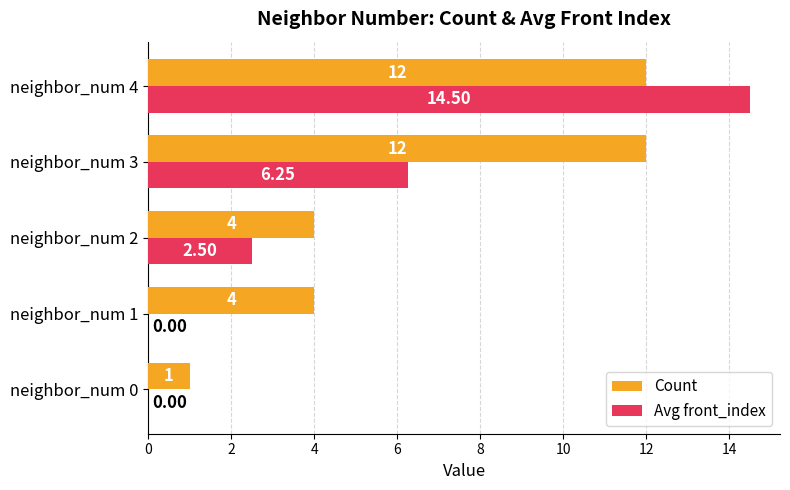

What are all the series names shown in the legend?

Count, Avg front_index